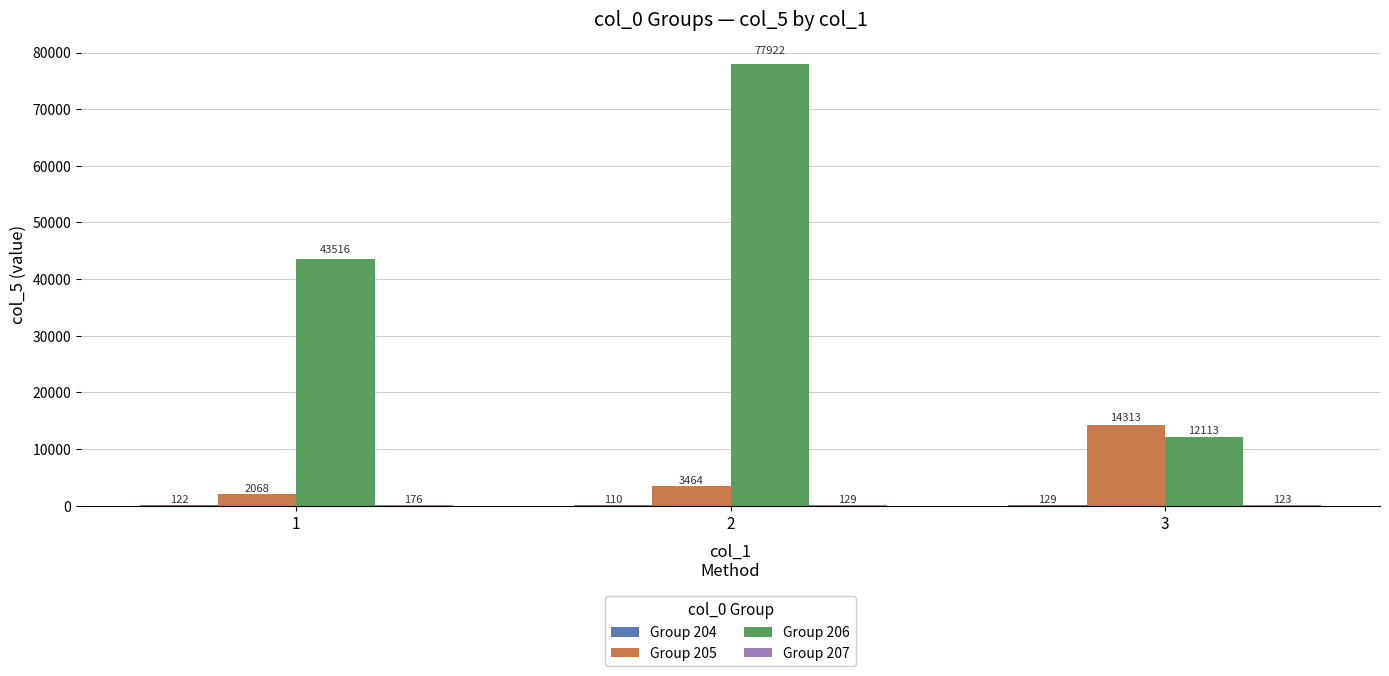

True or false: Group 205 has a value of 898.0 at 2.

False